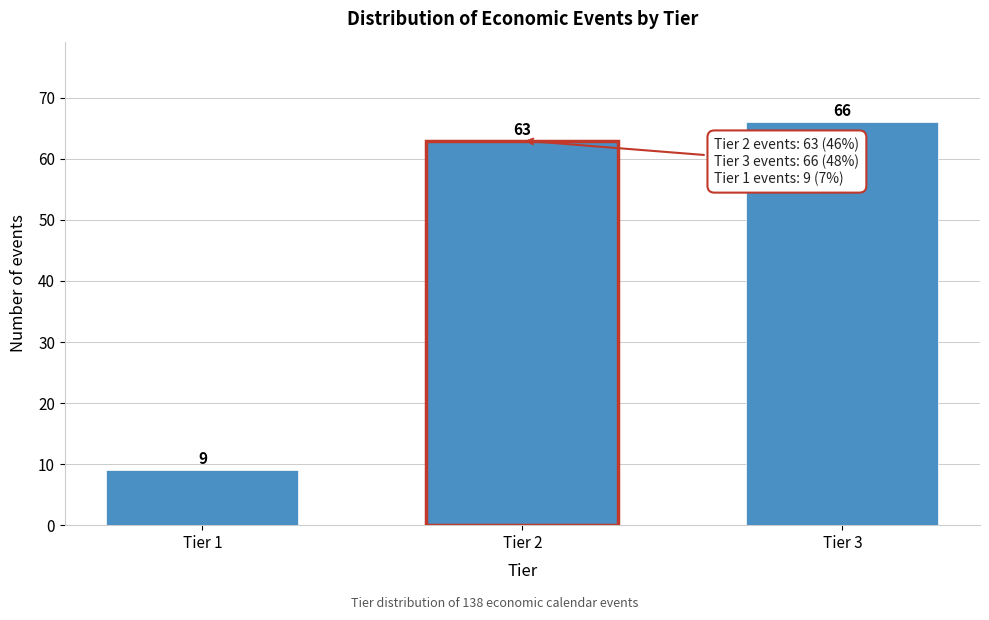

Reading left to right, transcribe all the data shown in this chart.

Tier 1=9	Tier 2=63	Tier 3=66